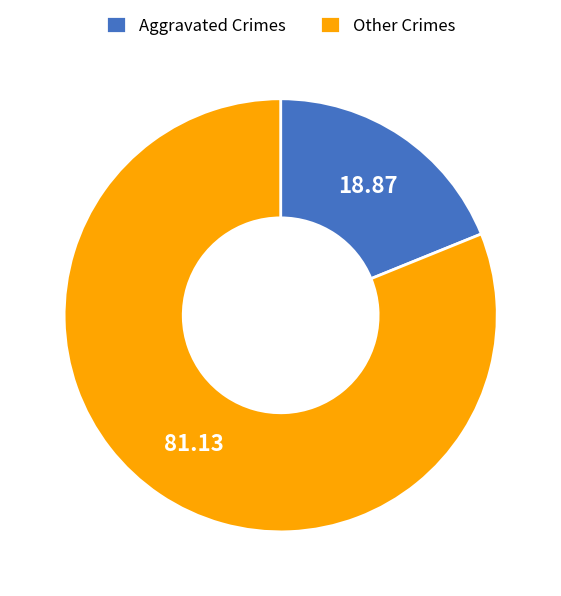

Is there a majority slice in this chart?

Yes